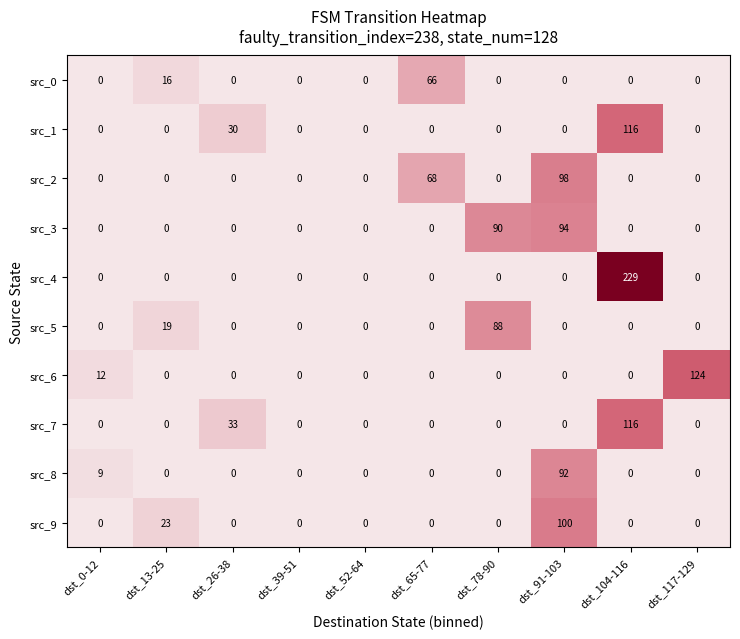

Which series has the largest range (max minus min)?

src_4